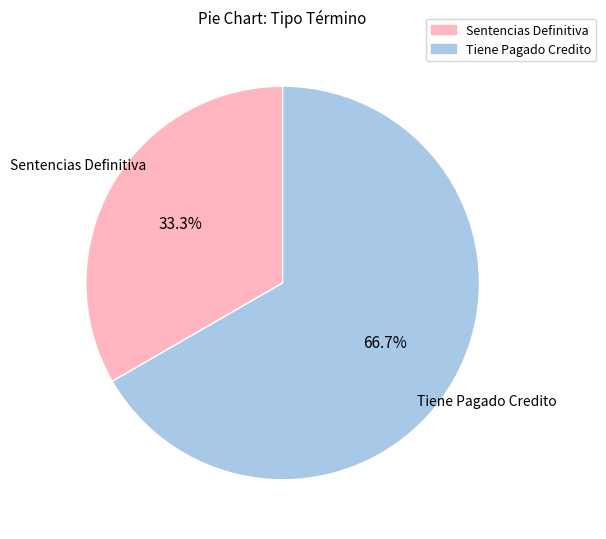

To the nearest percent, what percentage of the pie is Sentencias Definitiva?

33%